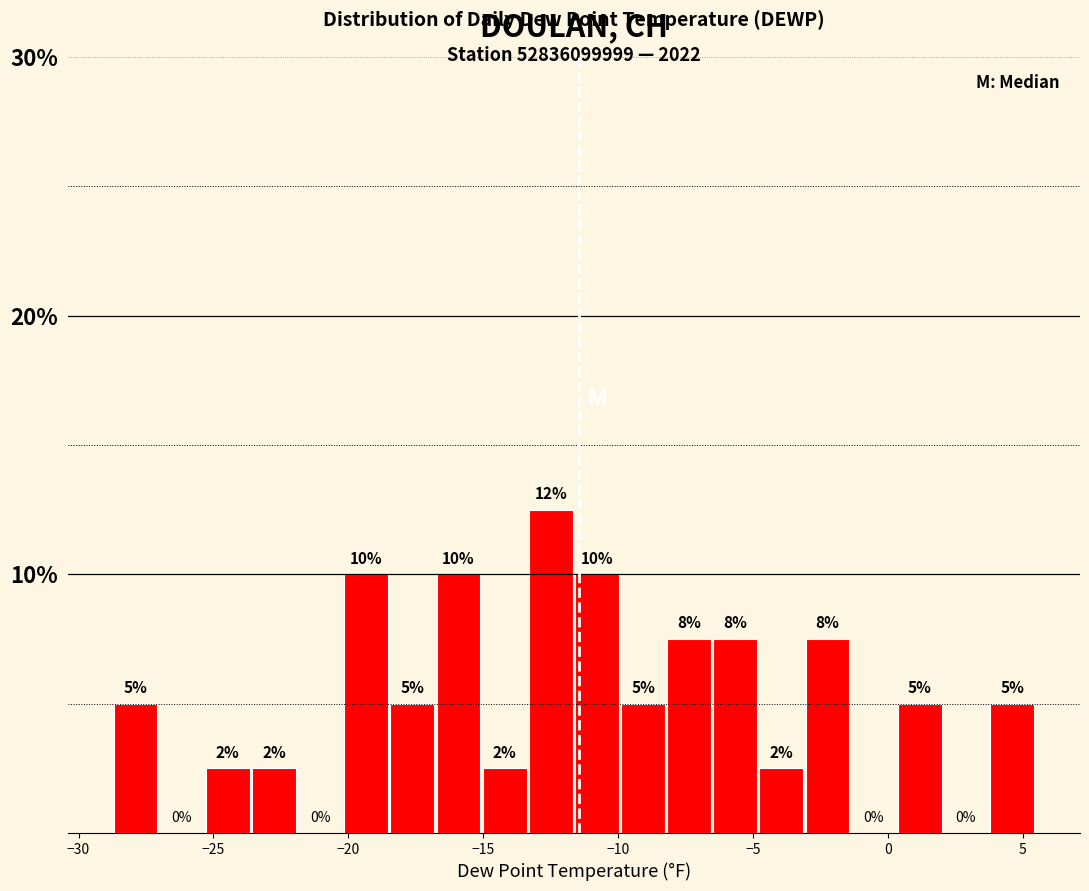

Around what value on the x-axis is the tallest bar? Give the approximate position of its centre, as read against the axis.

-12.5